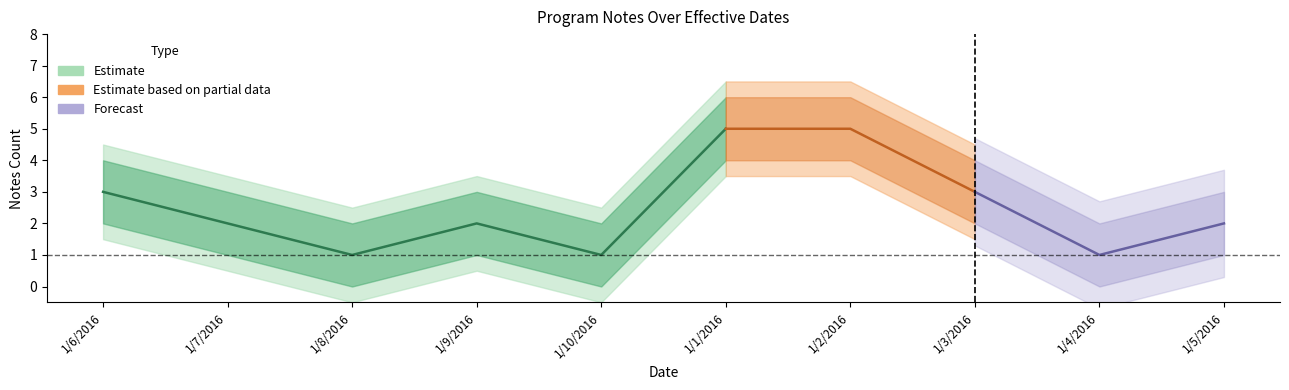

True or false: notes and notes_upper cross at least once.

False